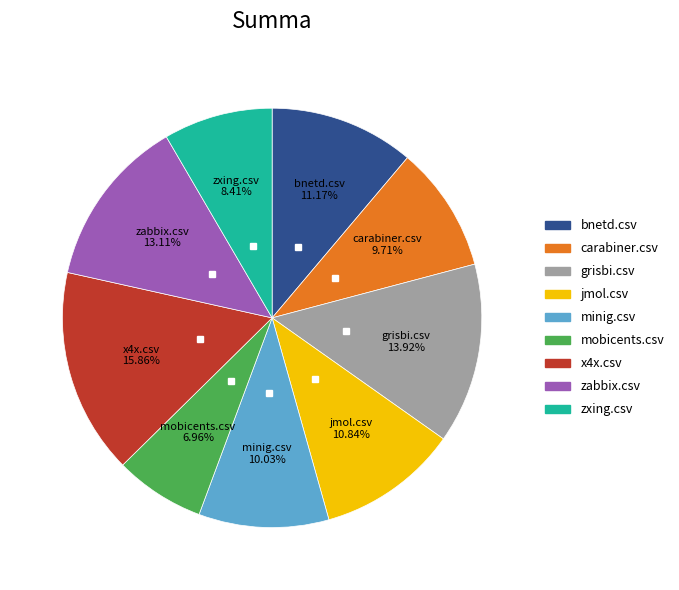

Does any single category account for the majority?

No